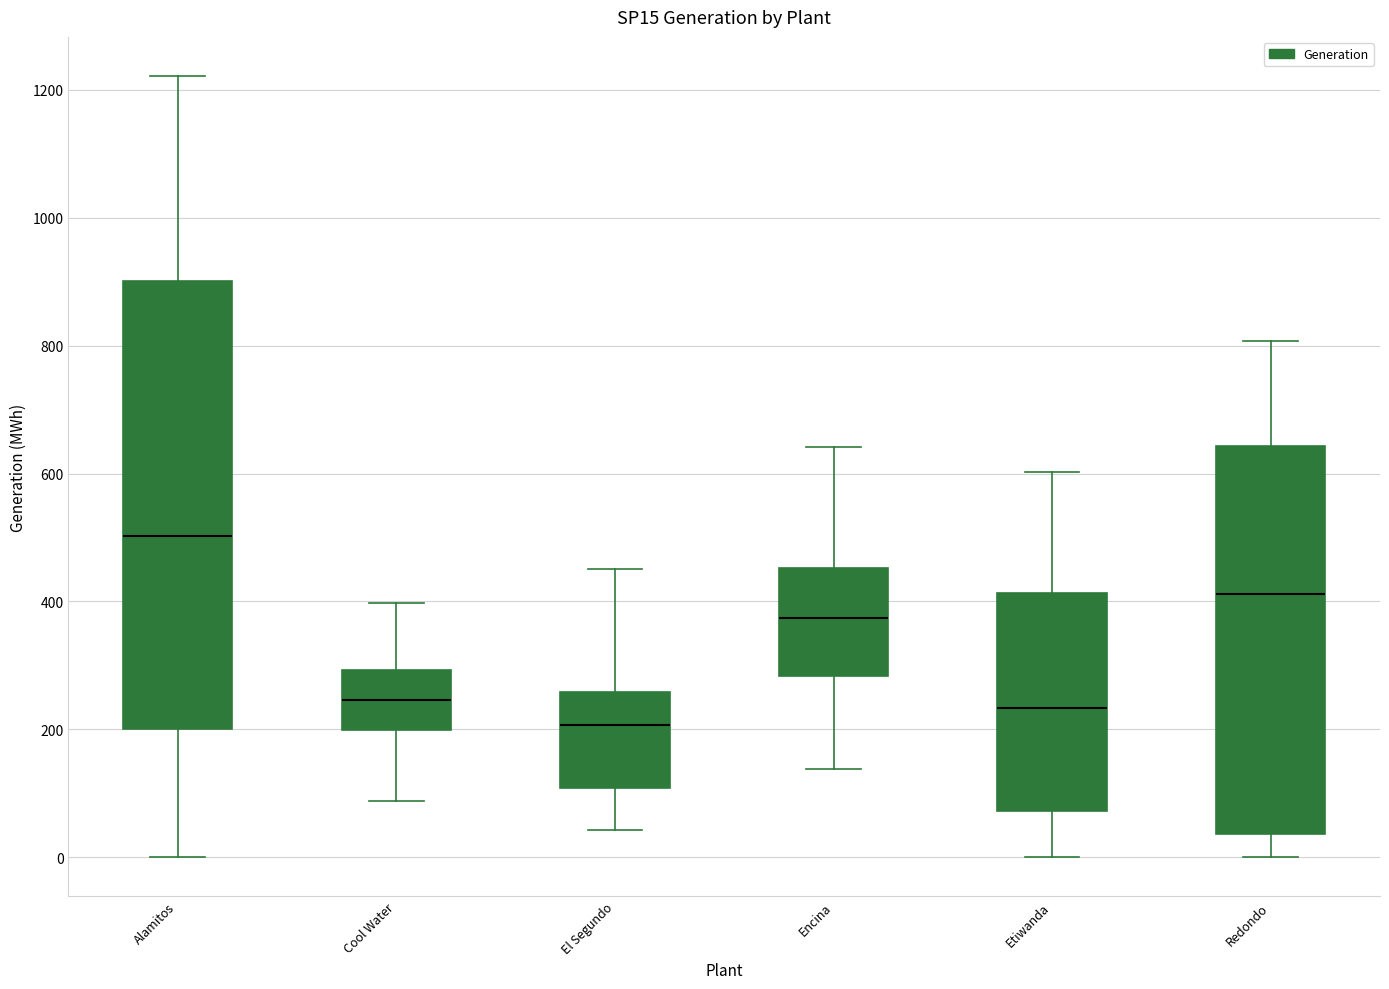

Reading left to right, transcribe this box plot: for each box, give where its median line is, the range the box spans, and where its two whiskers end, as read against the y-axis. The values are not printed on the chart, so give them approximately, as read against the axis.

Alamitos: median 500, box 200 to 900, whiskers 0 to 1220
Cool Water: median 240, box 200 to 300, whiskers 80 to 400
El Segundo: median 200, box 100 to 260, whiskers 40 to 460
Encina: median 380, box 280 to 460, whiskers 140 to 640
Etiwanda: median 240, box 80 to 420, whiskers 0 to 600
Redondo: median 420, box 40 to 640, whiskers 0 to 800